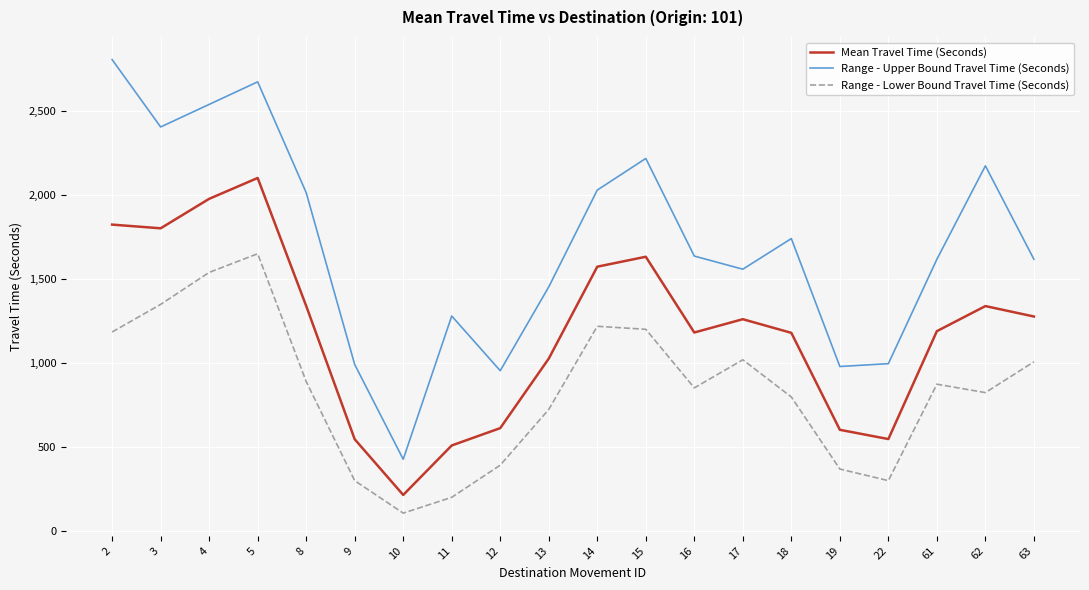

What is the greatest value displayed?

2803